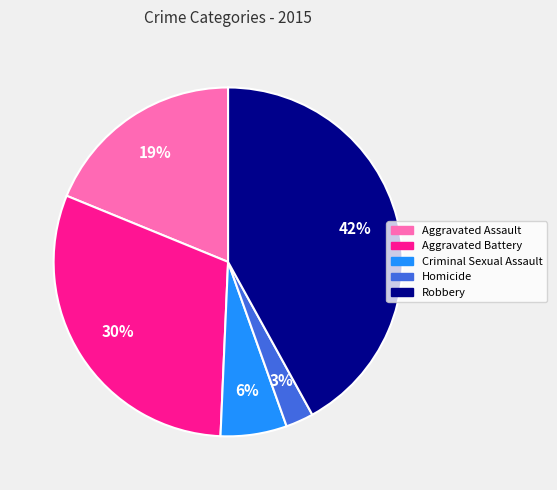

Which slice is the largest?

Robbery